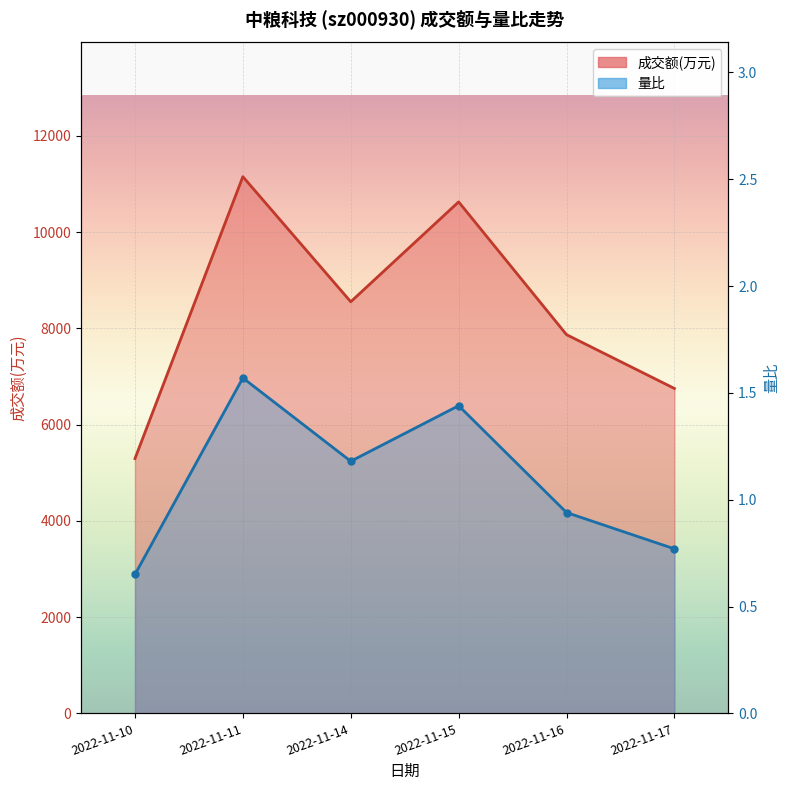

Which series has the widest spread of values?

成交额(万元)